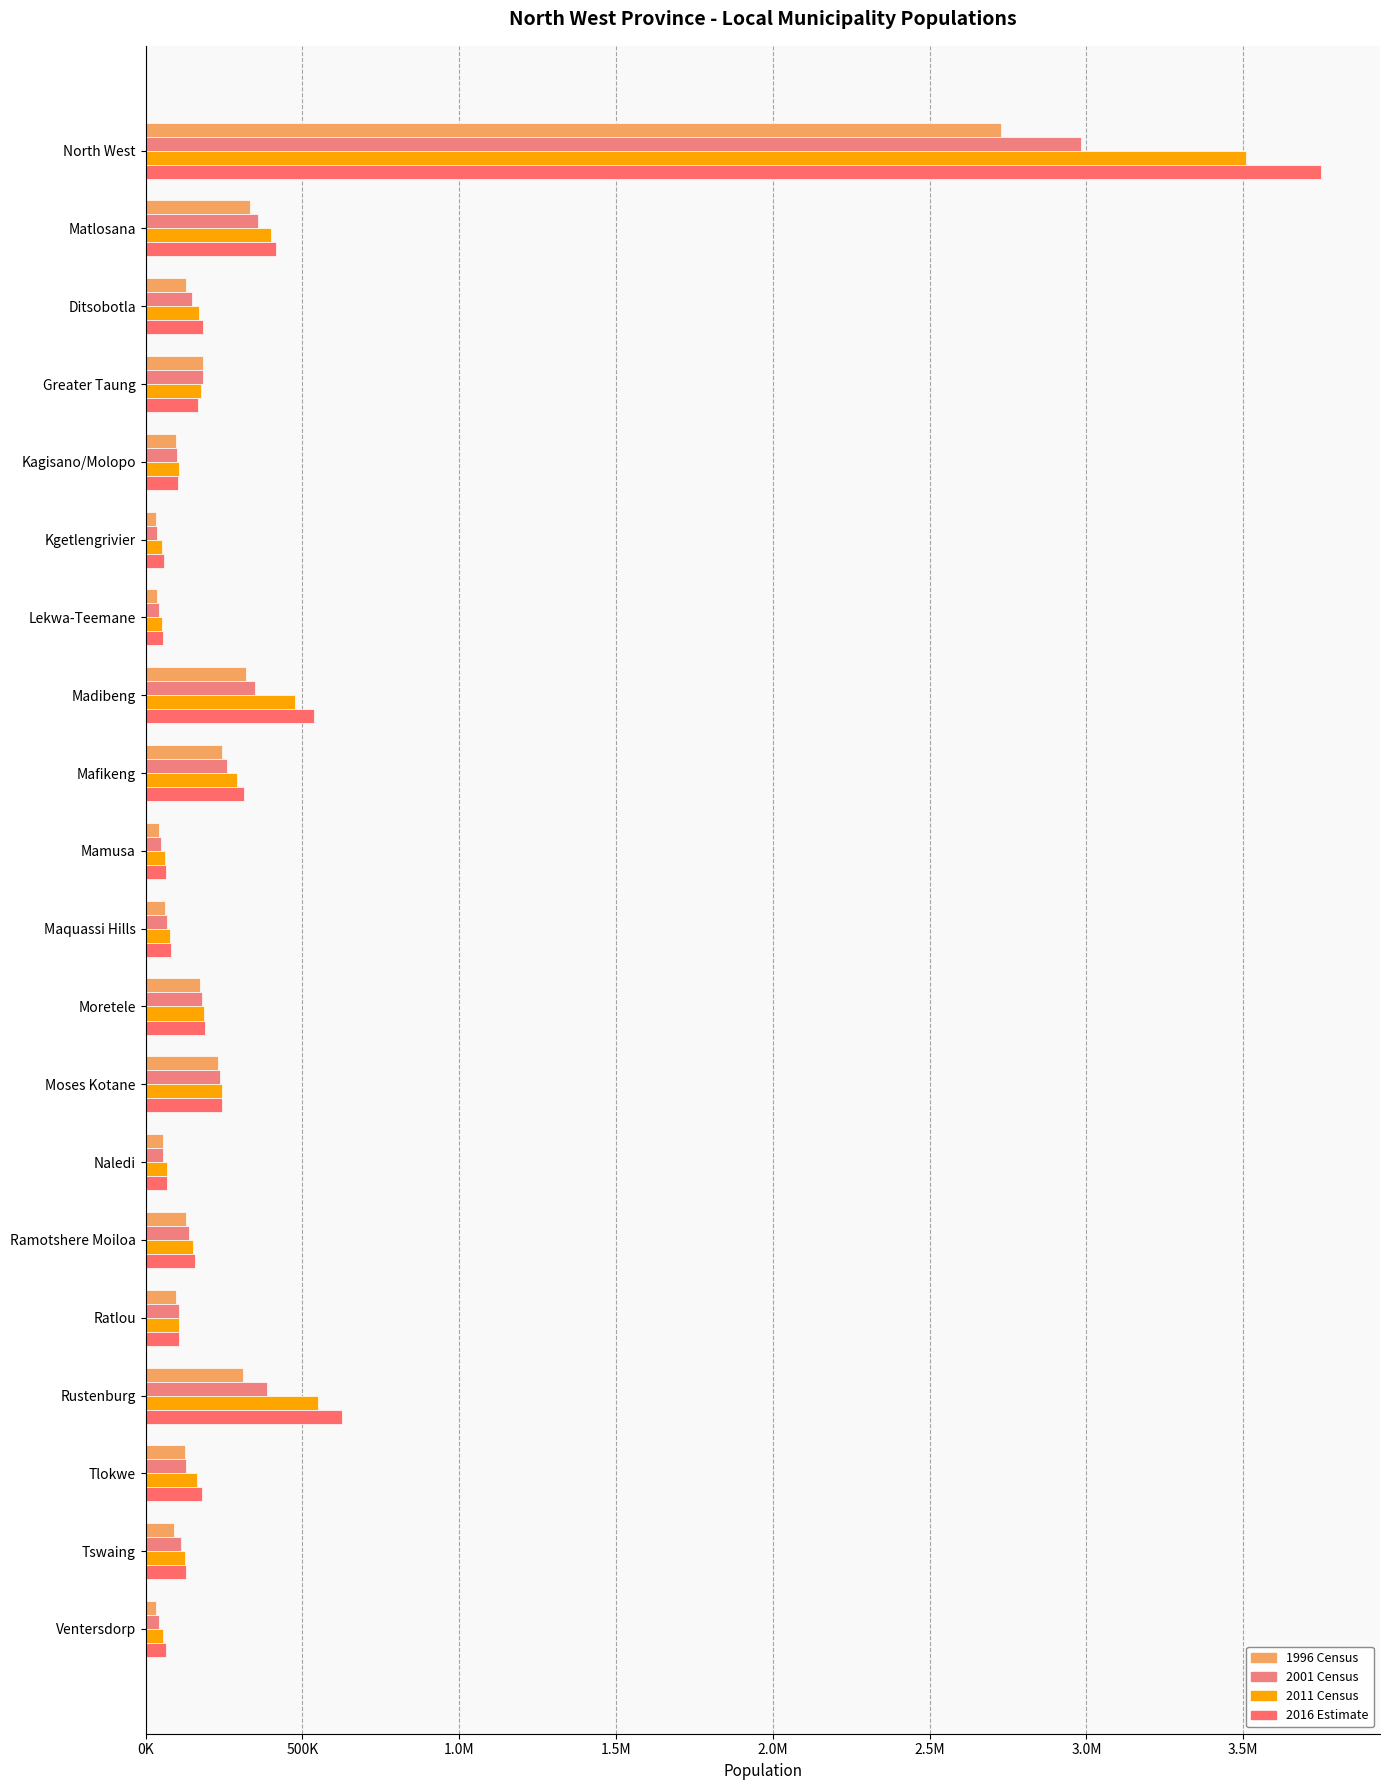

What is the lowest value of the 2016 Estimate series?

56025